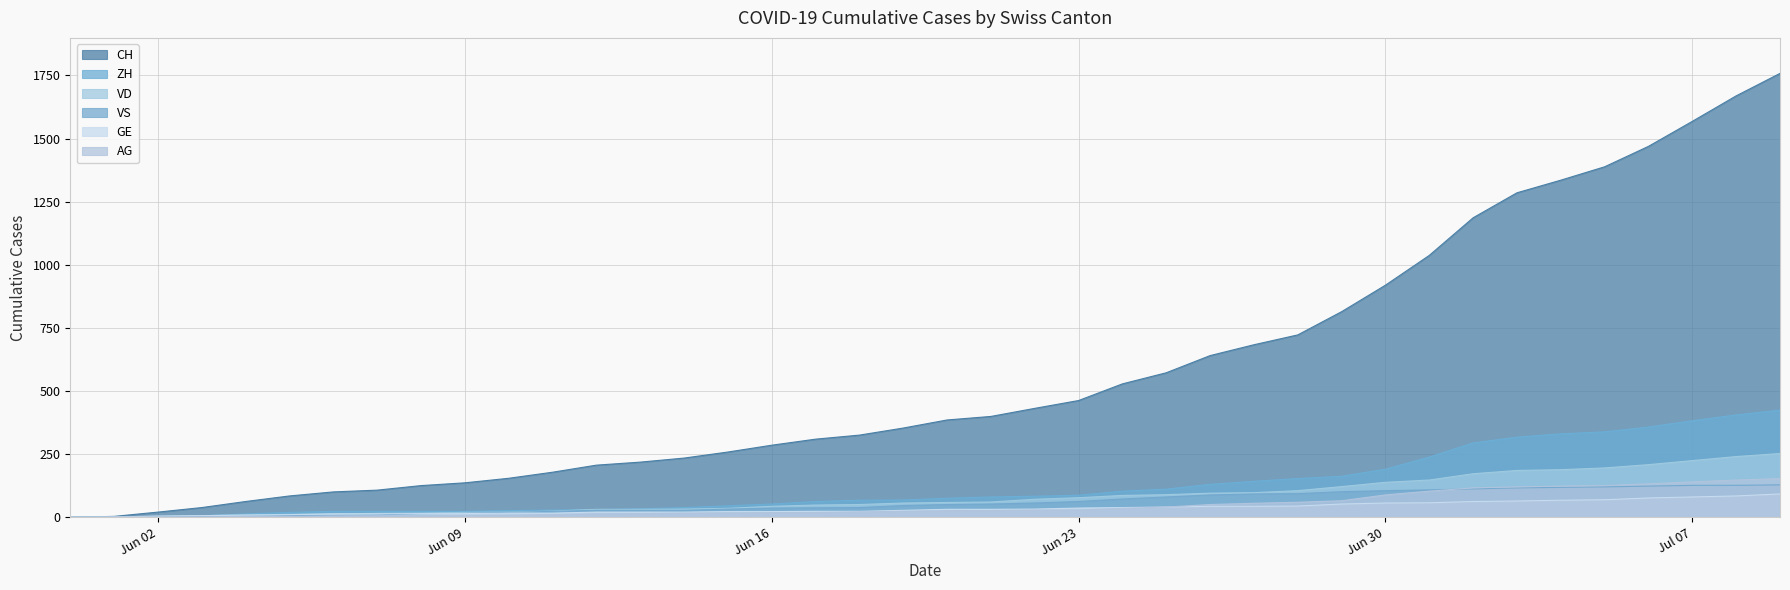

What are all the series names shown in the legend?

CH, ZH, VD, VS, GE, AG